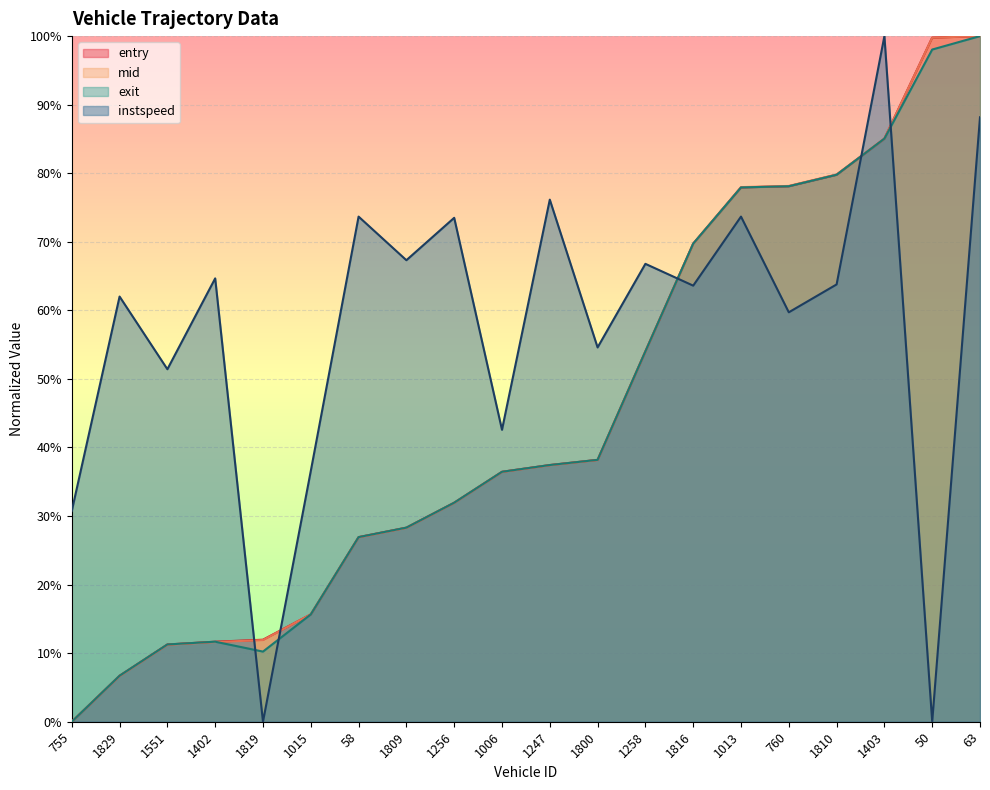

How many intersections are there between exit and entry?

5